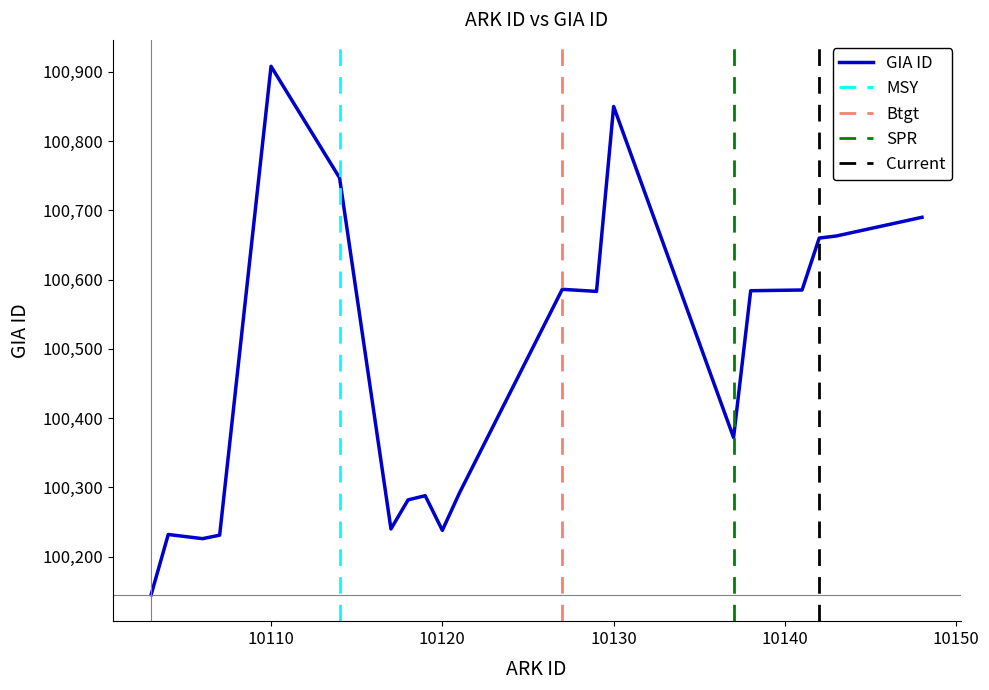

List the labels in order of value, smallest first.

10103, 10106, 10107, 10104, 10120, 10117, 10118, 10119, 10121, 10137, 10129, 10138, 10141, 10127, 10142, 10143, 10148, 10114, 10130, 10110